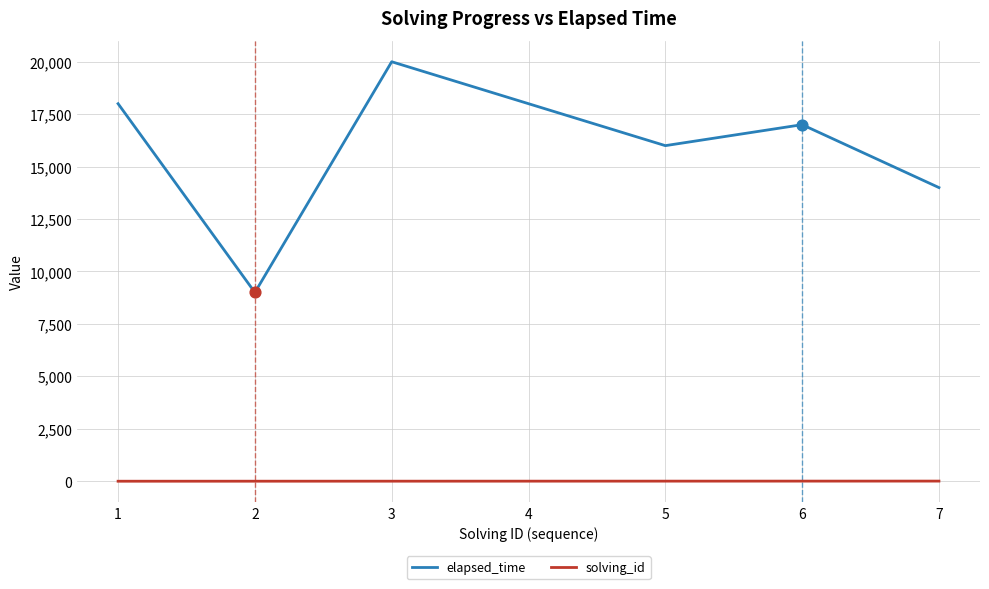

Which series has the largest total across all categories?

elapsed_time